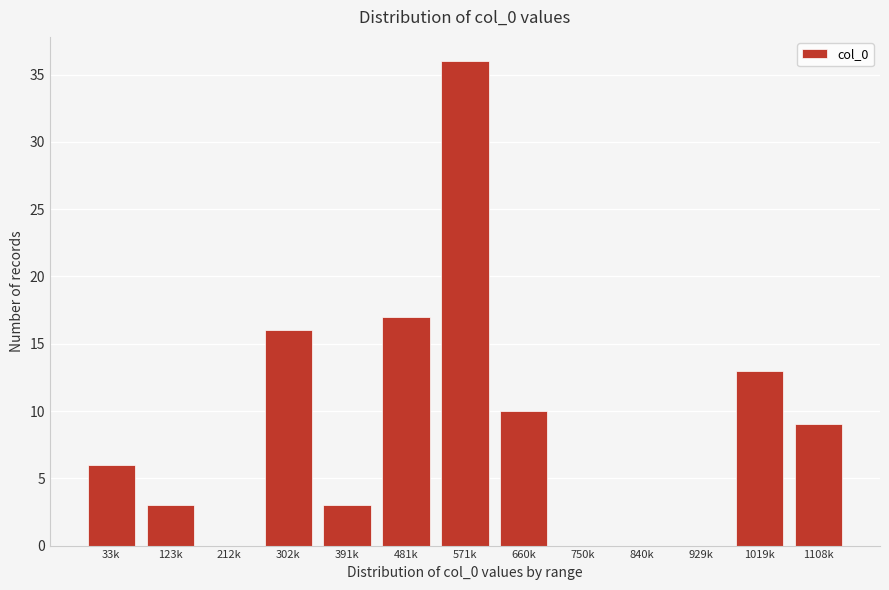

Reading right to left, extract all data points from this chart.

1108k=9	1019k=13	929k=0	840k=0	750k=0	660k=10	571k=36	481k=17	391k=3	302k=16	212k=0	123k=3	33k=6